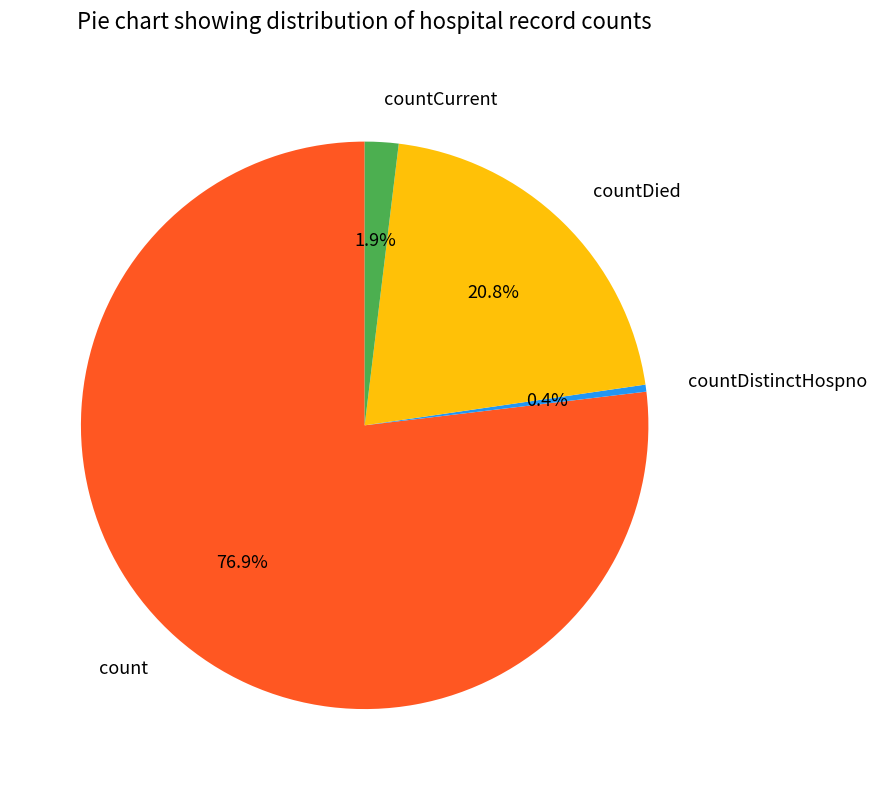

The countCurrent slice represents 10% of the pie. True or false?

False